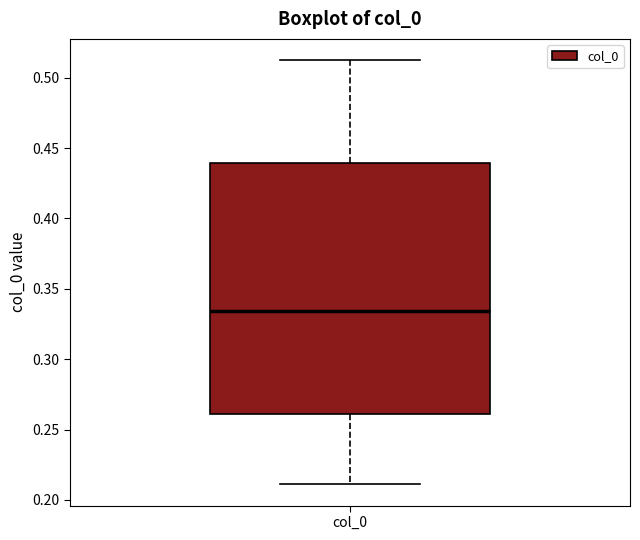

Where does the median line of the box for col_0 sit on the y-axis? The values are not printed on the chart, so give them approximately, as read against the axis.

0.335